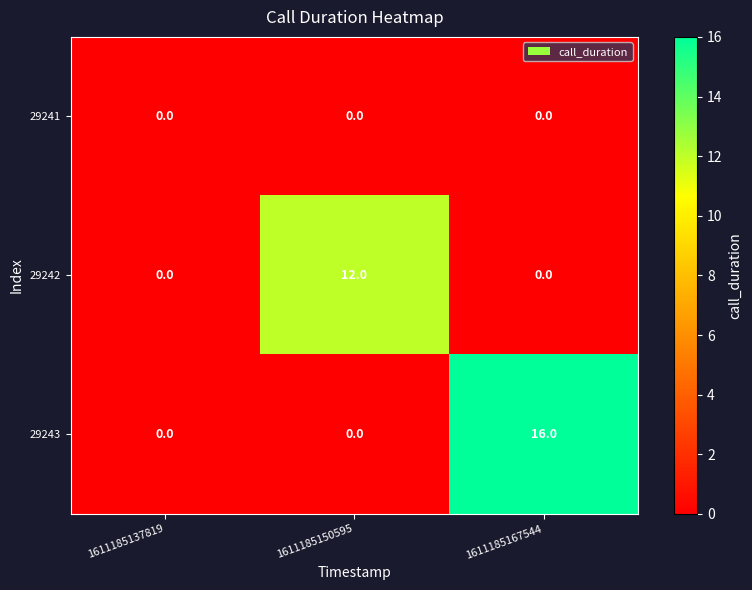

What is the sum of the 29242 values at 1611185150595 and 1611185167544?

12